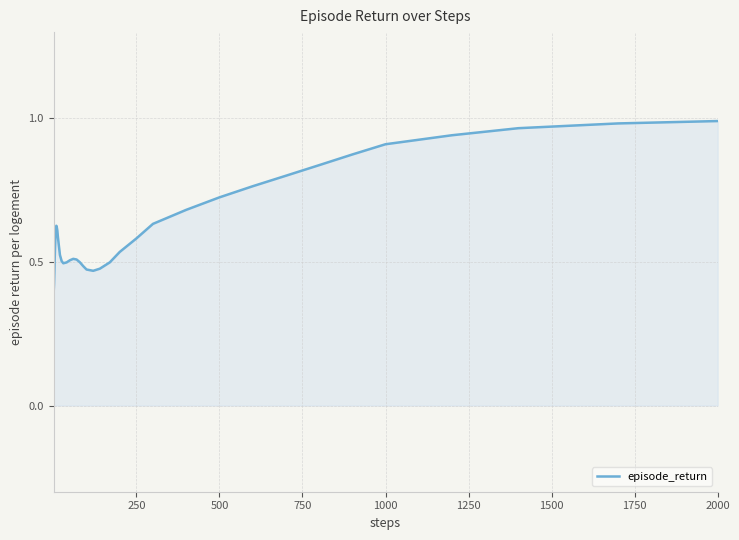

How many lines are shown in the chart?

1